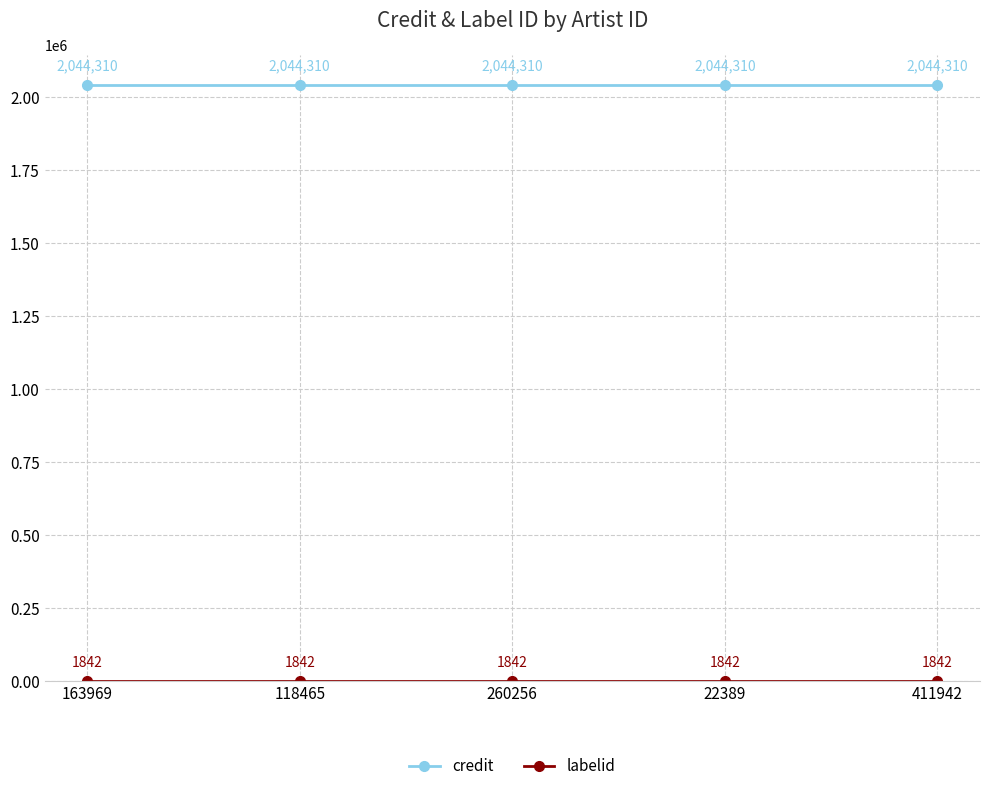

Is it true that credit equals 2044310 at 411942?

True